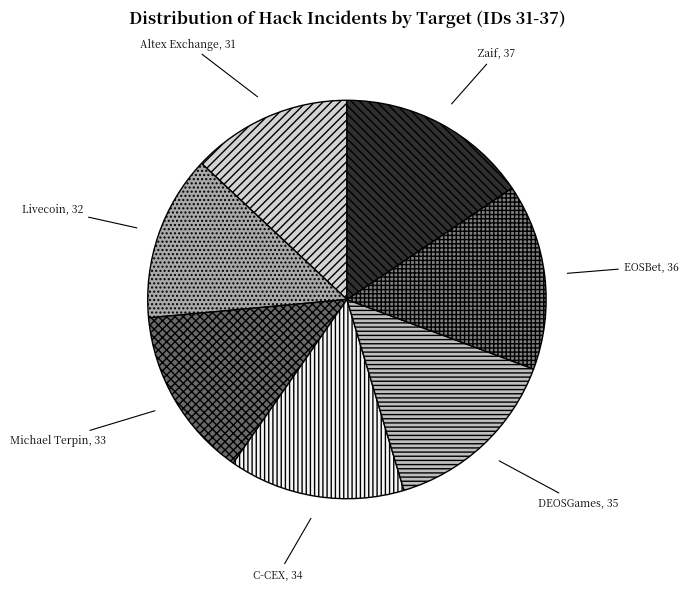

Is it true that DEOSGames is 1% of the pie?

False